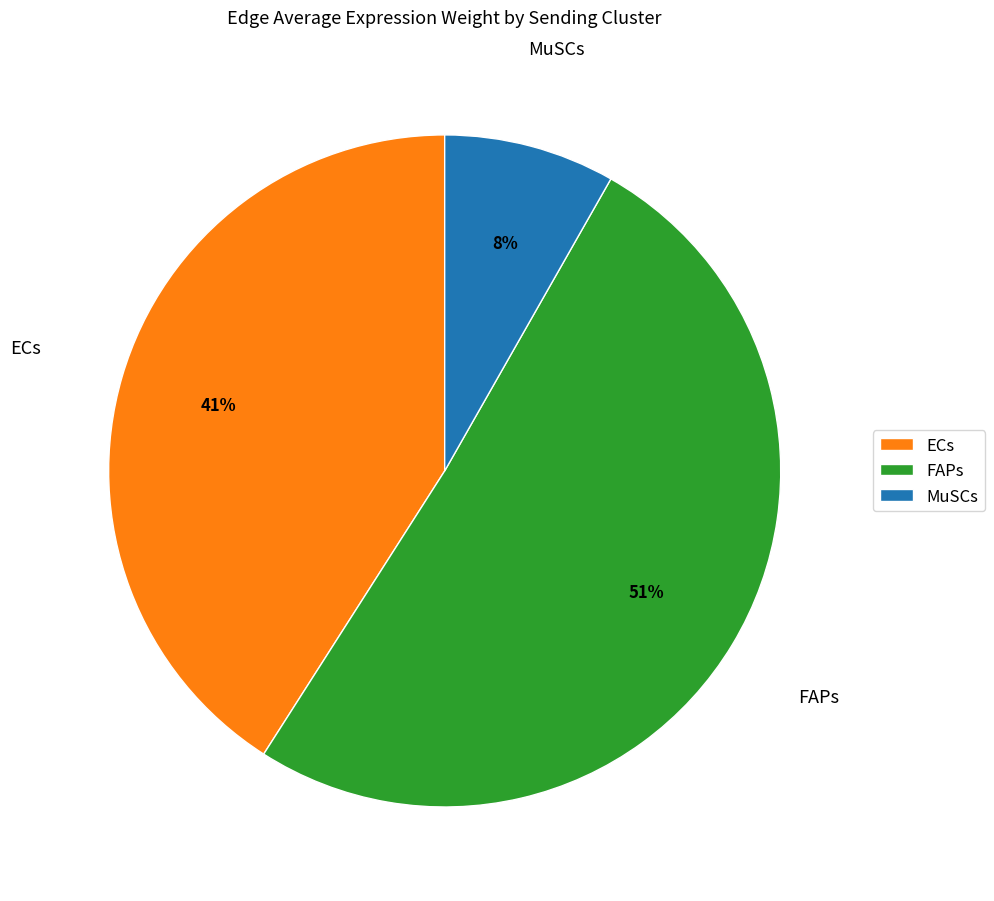

Is there a majority slice in this chart?

Yes